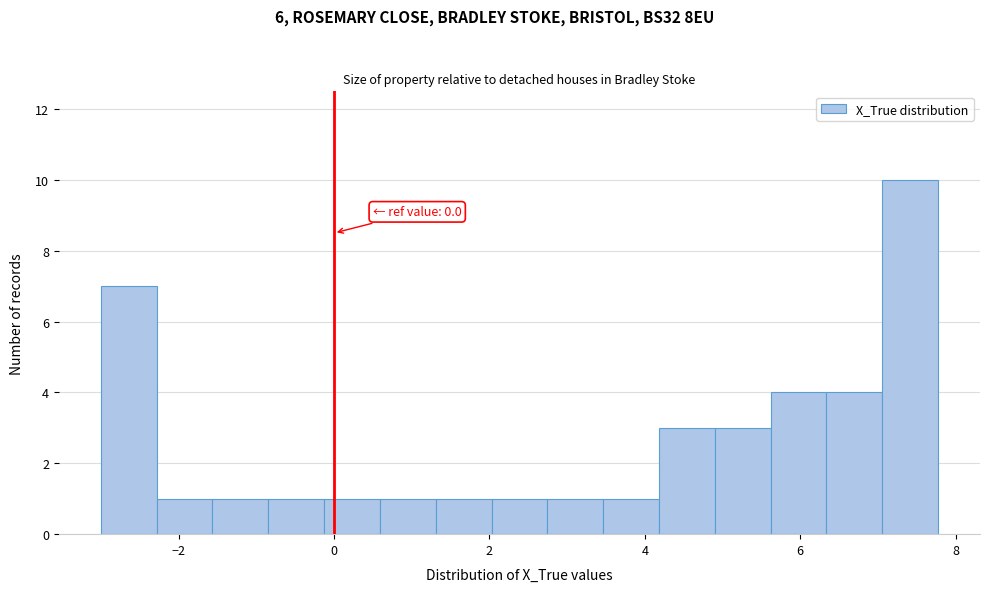

Around what value on the x-axis is the tallest bar? Give the approximate position of its centre, as read against the axis.

7.4